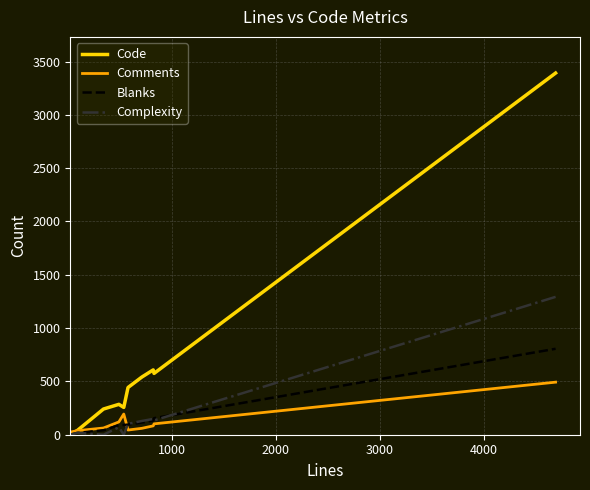

What is the highest value of the Complexity series?

1293